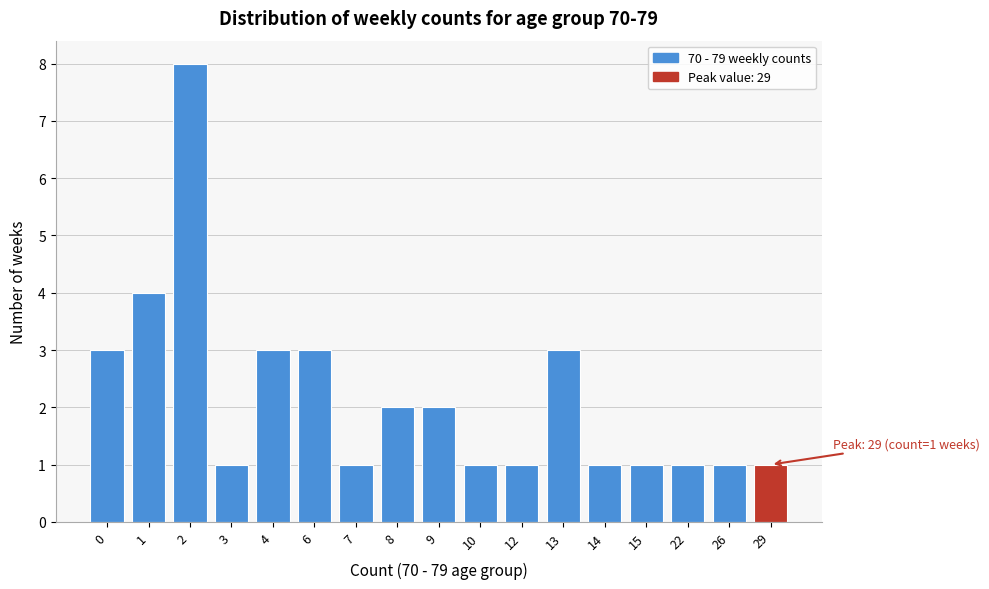

Reading left to right, list all the values displayed in this chart.

3	4	8	1	3	3	1	2	2	1	1	3	1	1	1	1	1